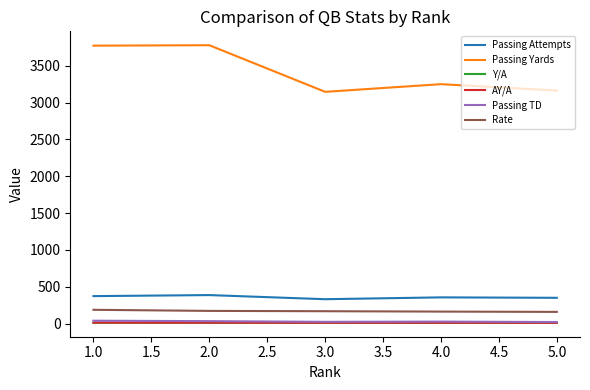

Between 2.0 and 3.0, which series saw the biggest shift?

Passing Yards